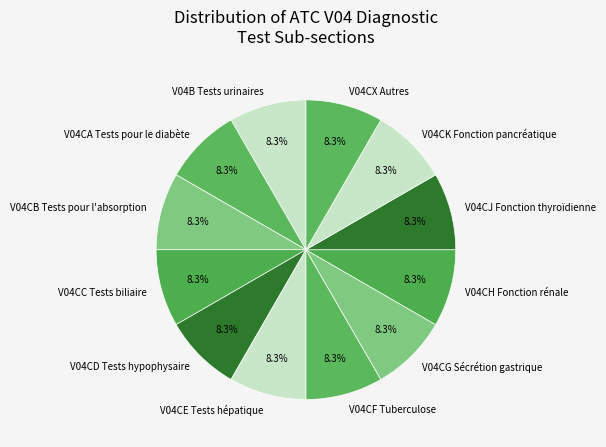

What is the ratio of the value at V04CF Tuberculose to the value at V04CA Tests pour le diabète?

1.0